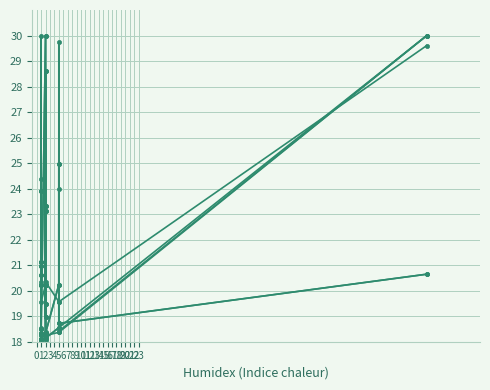

At how many categories does at least one series exceed 20?

17